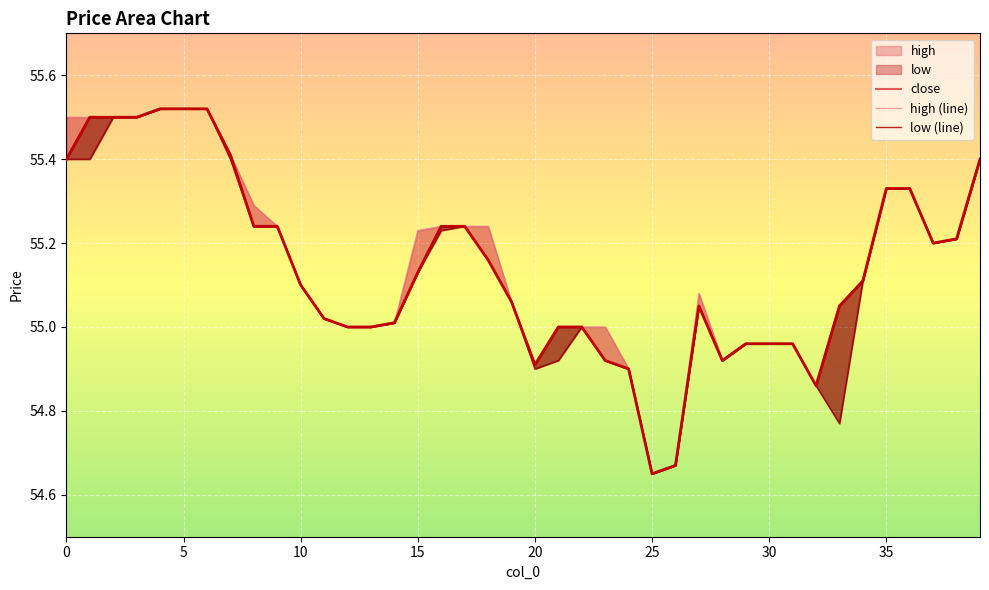

How many data points in close are above 55?

26